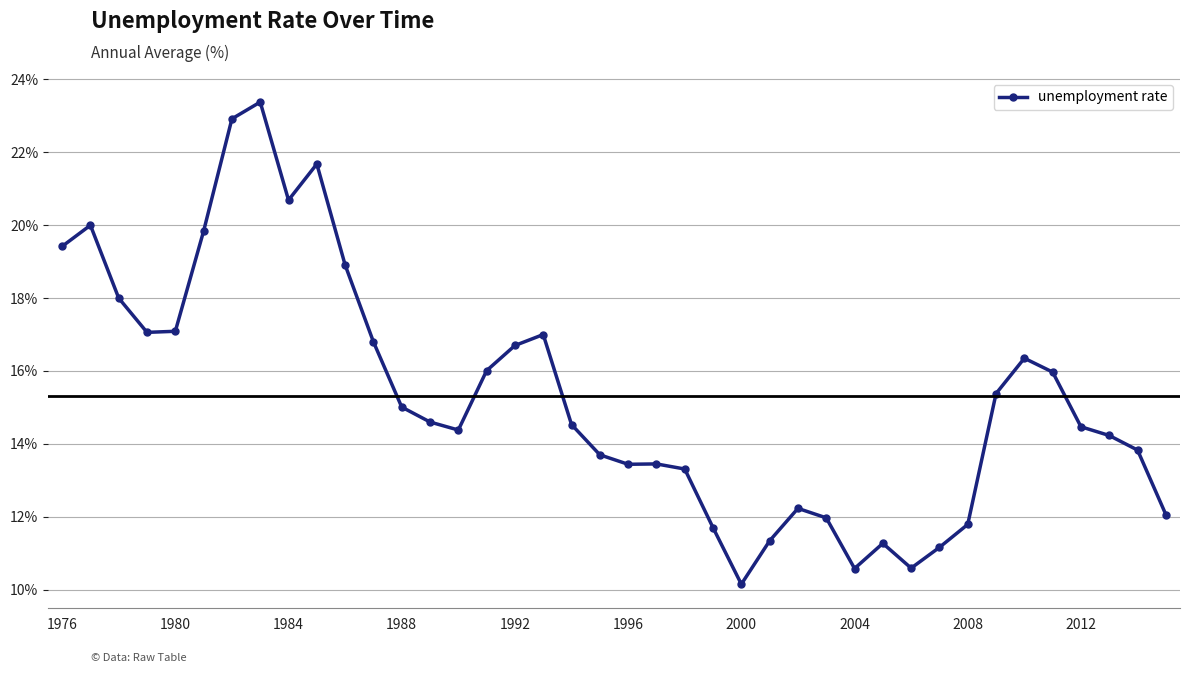

What is the difference between the maximum and minimum values?

13.2